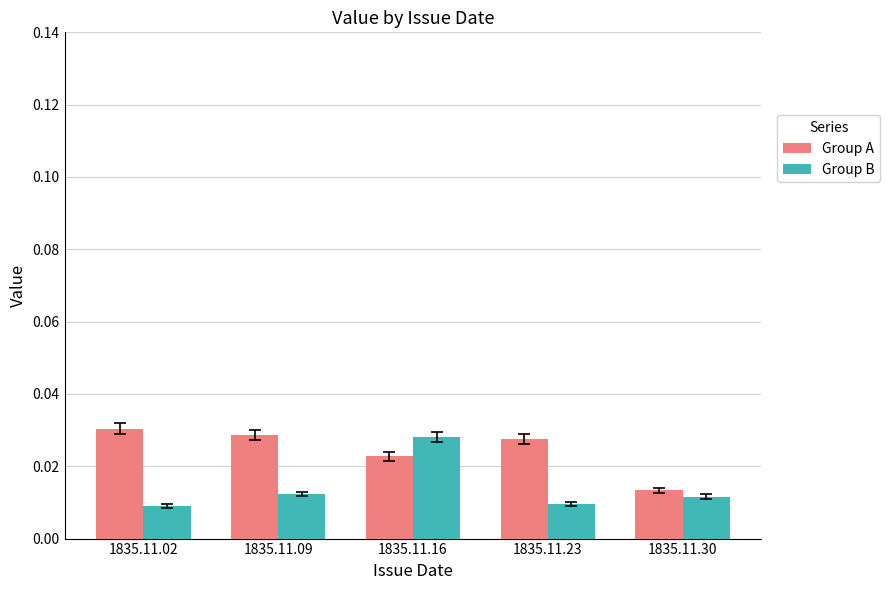

How many Group A values are between 0 and 1?

5